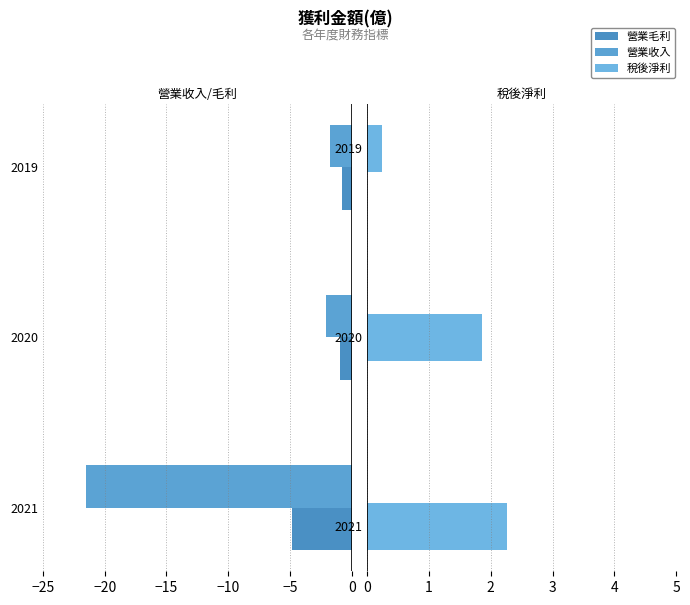

Reading left to right, extract all data points from this chart.

營業毛利: -4.8	-1.0	-0.8
營業收入: -21.5	-2.1	-1.8
稅後淨利: 2.3	1.9	0.2